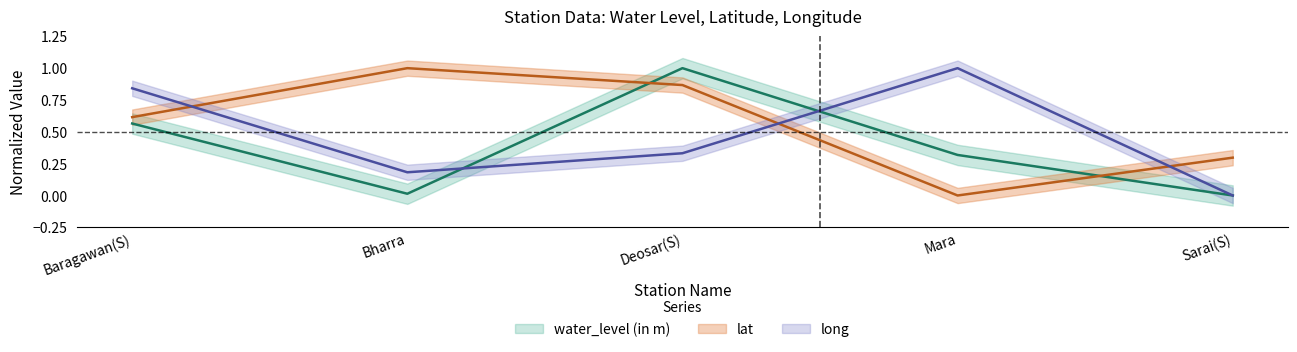

Which series has the largest total across all categories?

lat